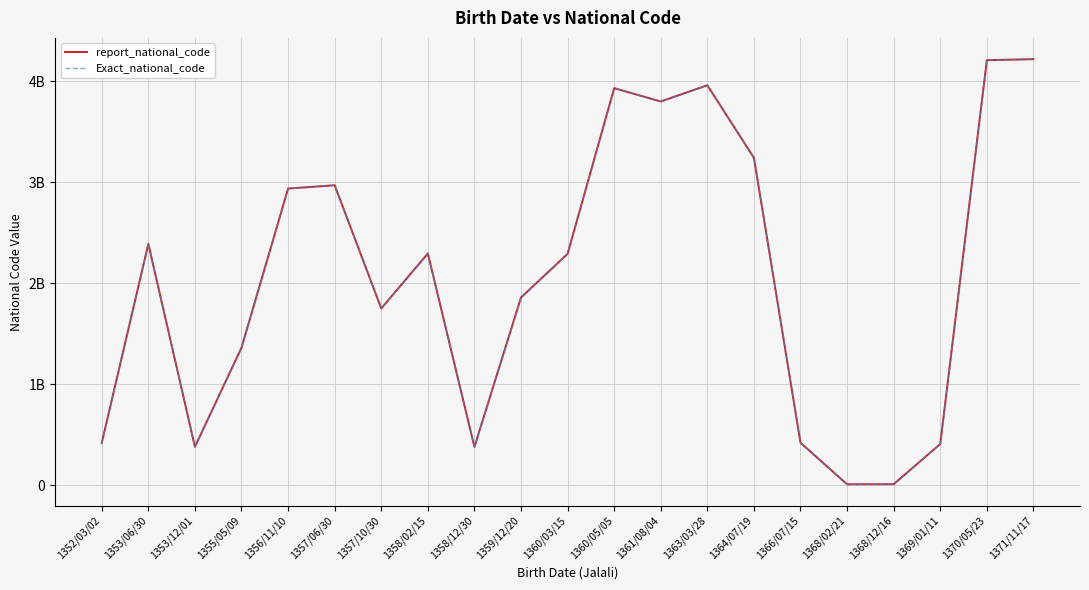

How many lines are shown in the chart?

2